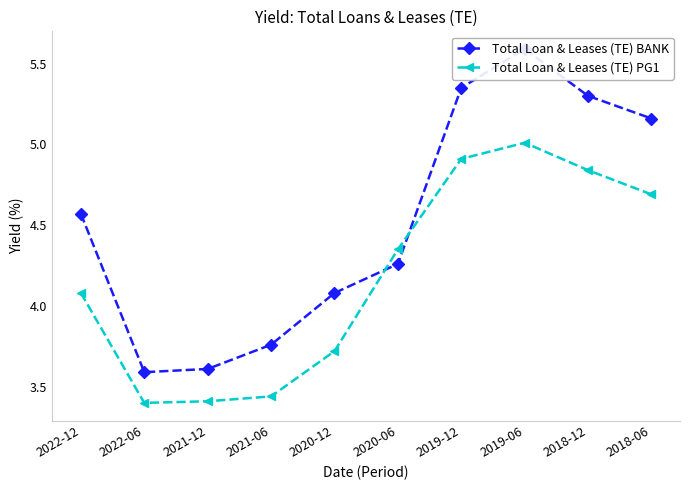

How many values in the Total Loan & Leases (TE) PG1 series exceed 4?

6